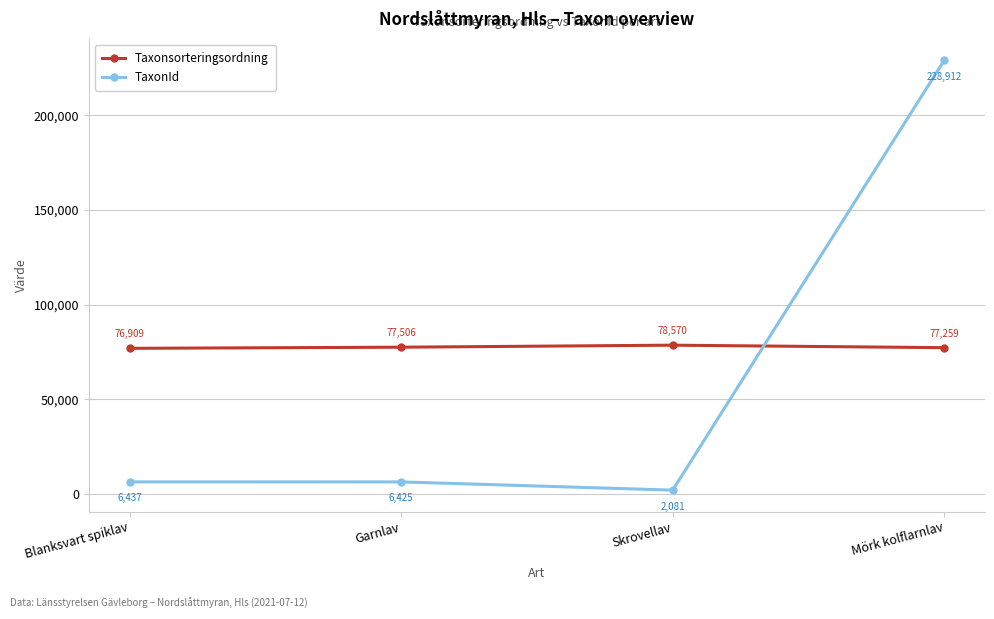

Rank the series at Mörk kolflarnlav from highest to lowest value.

TaxonId, Taxonsorteringsordning